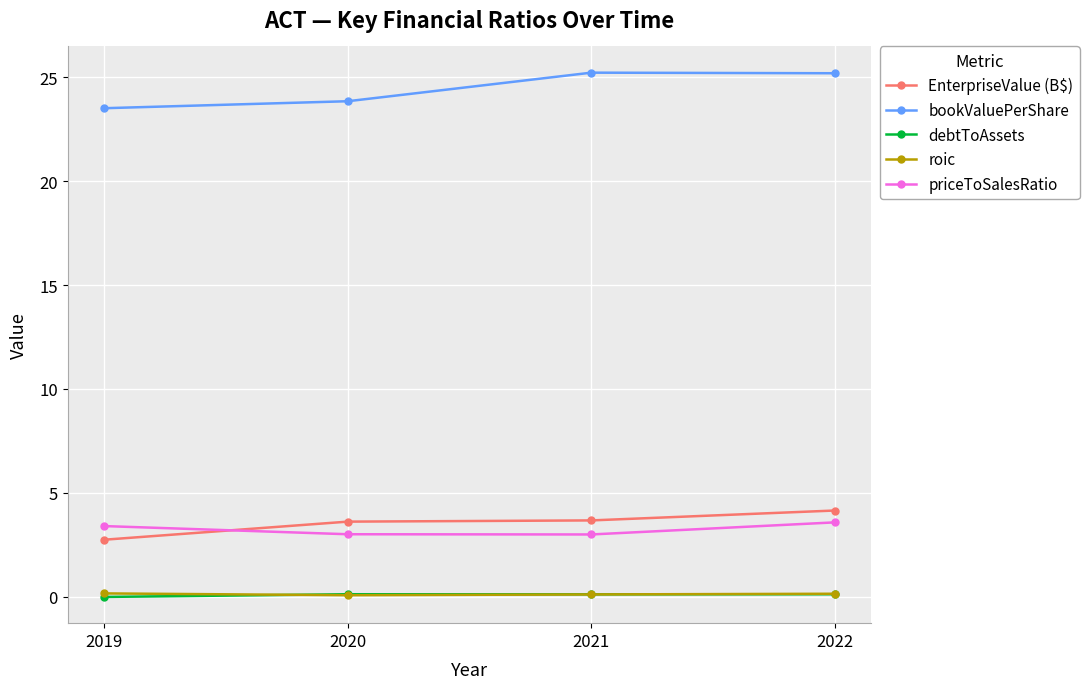

Is this an area chart (filled region under the line)?

No